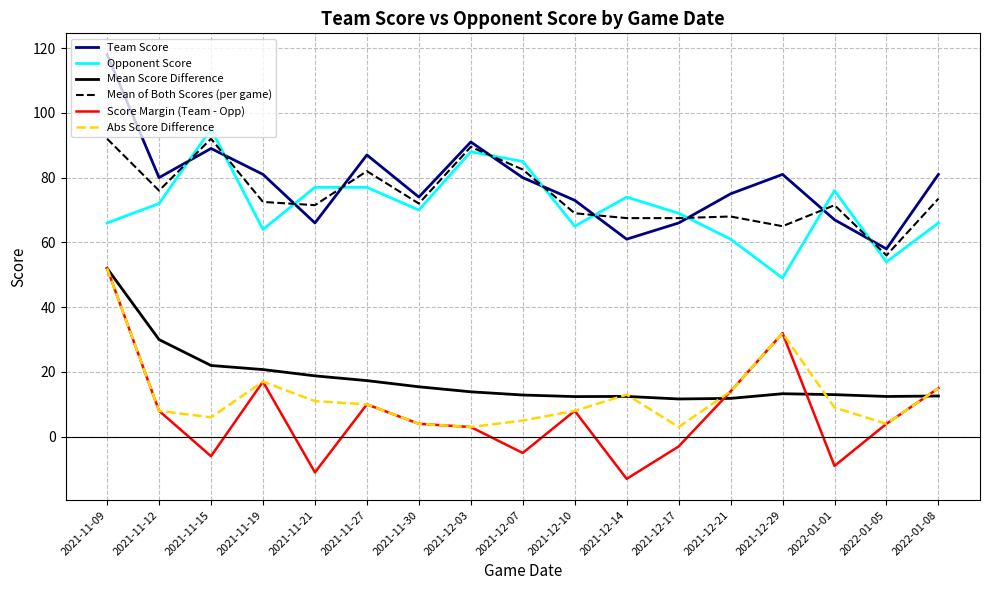

What is the average value of the Score Margin (Team - Opp) series?

7.1